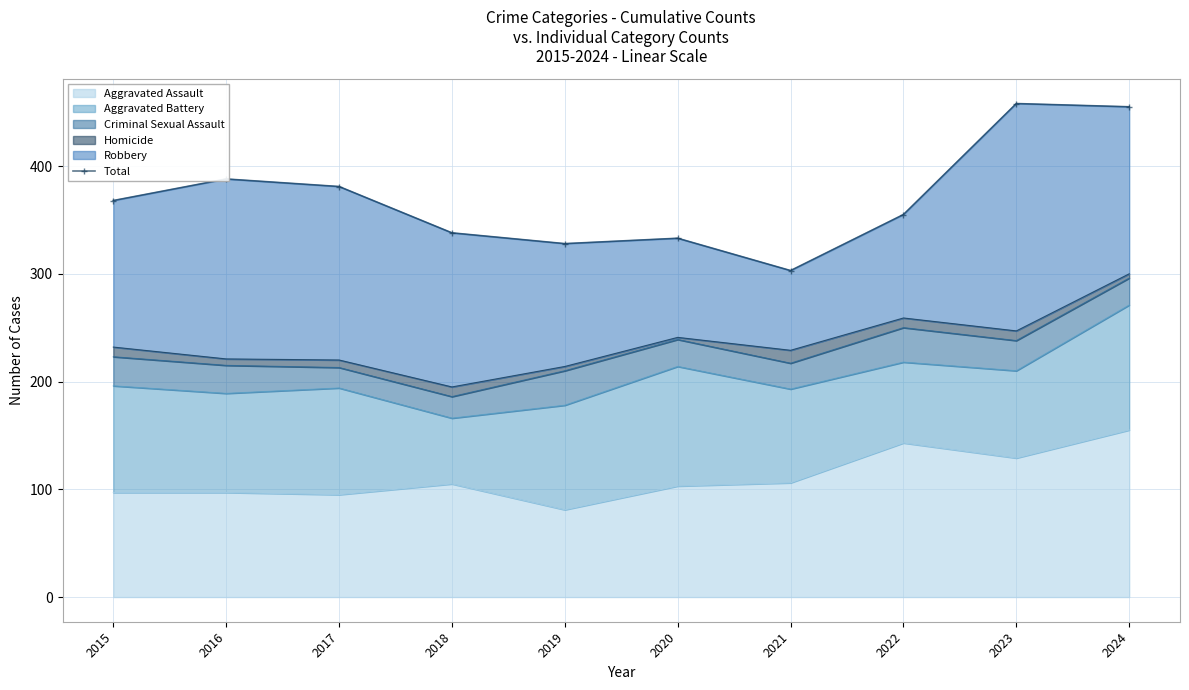

Is it true that Aggravated Assault equals 106 at 2021?

True